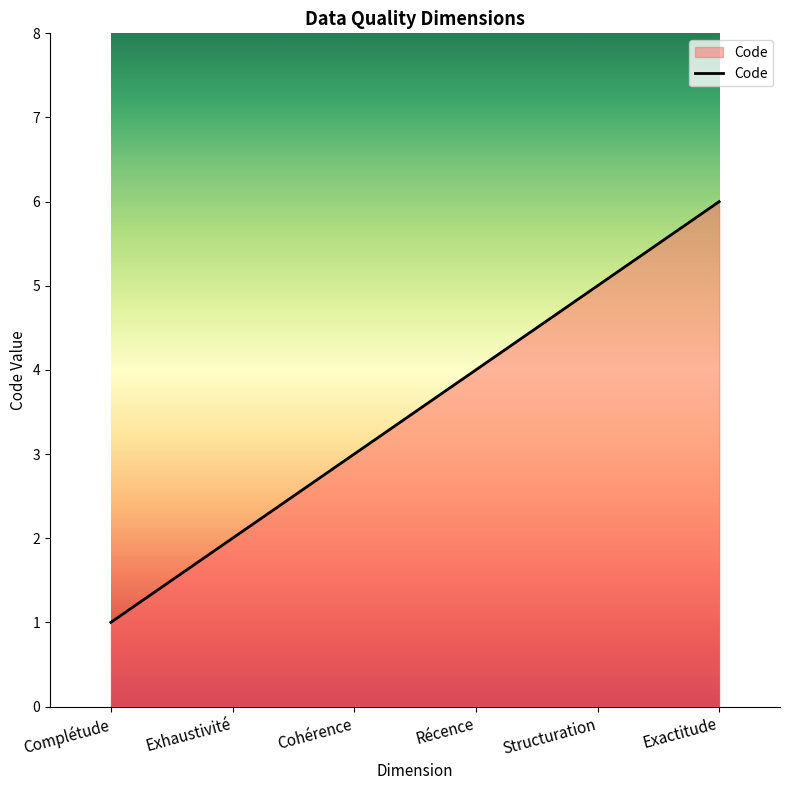

The value at Exactitude is 6. True or false?

True